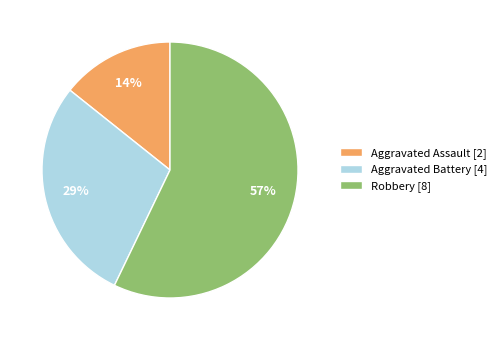

Which category has the smallest portion of the pie?

Aggravated Assault